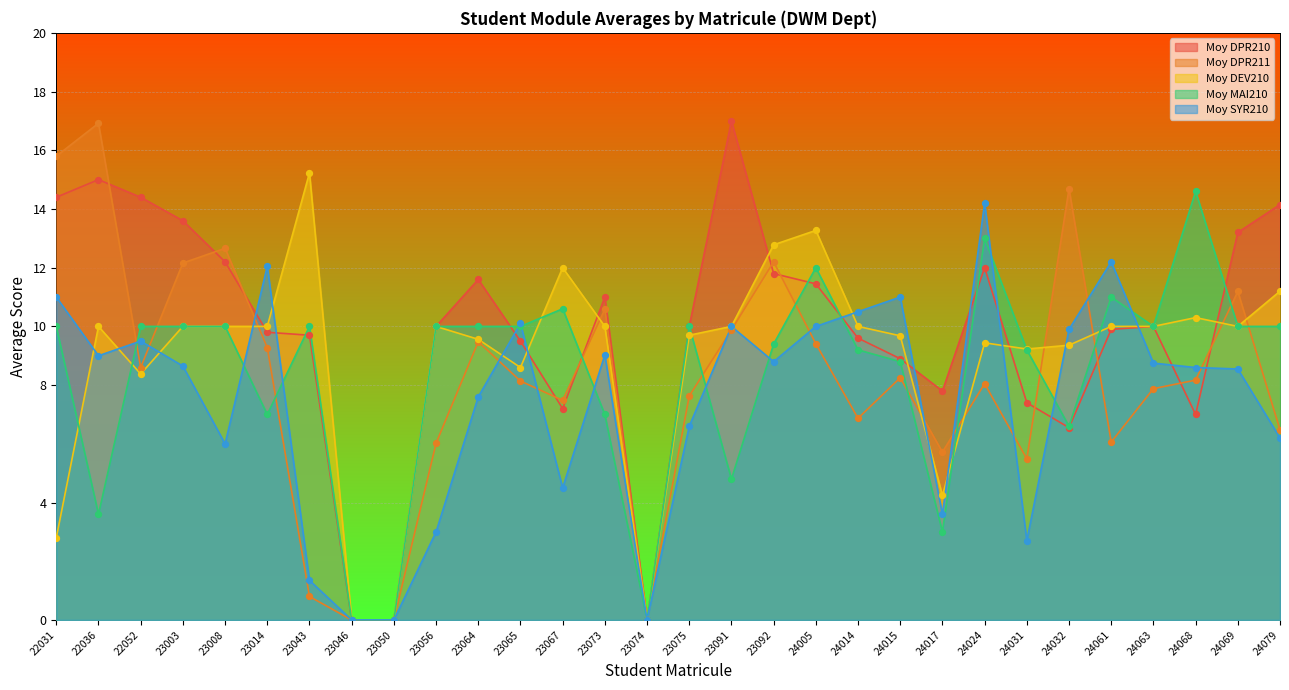

At how many categories does at least one series exceed 14?

9